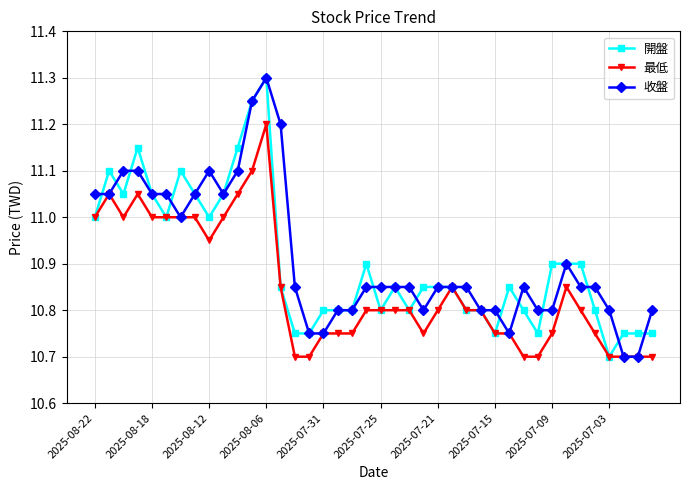

At how many categories does at least one series exceed 10?

40